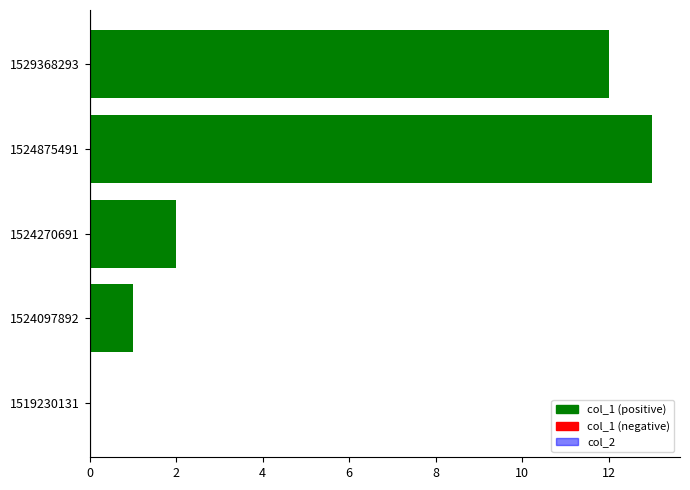

Reading bottom to top, what are all the values shown in this chart?

1519230131=0	1524097892=1	1524270691=2	1524875491=13	1529368293=12